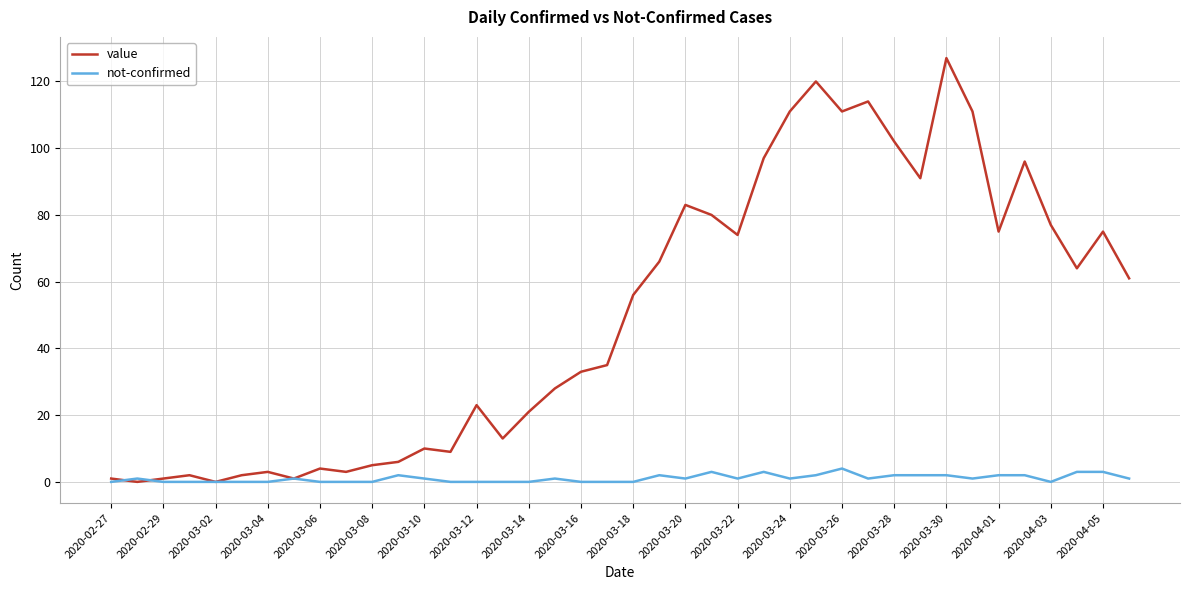

Which series has the largest total across all categories?

value